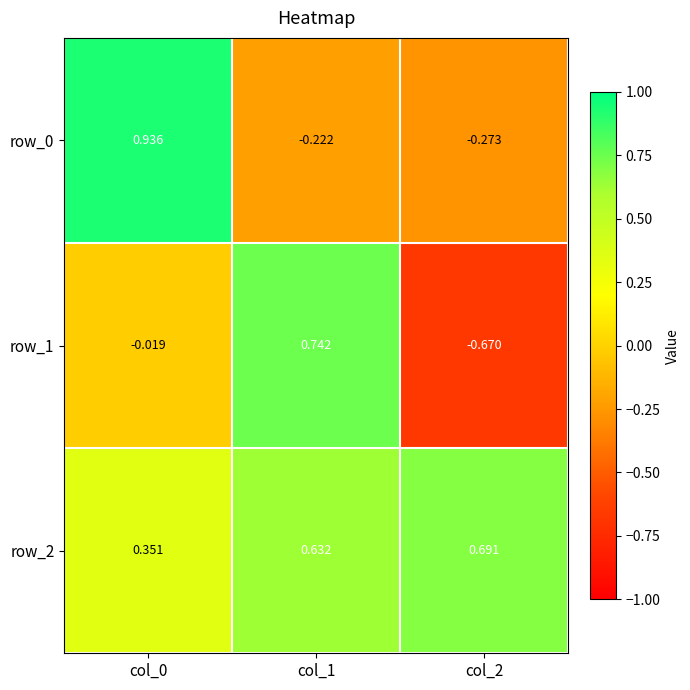

At which label does row_1 first exceed 0?

col_1